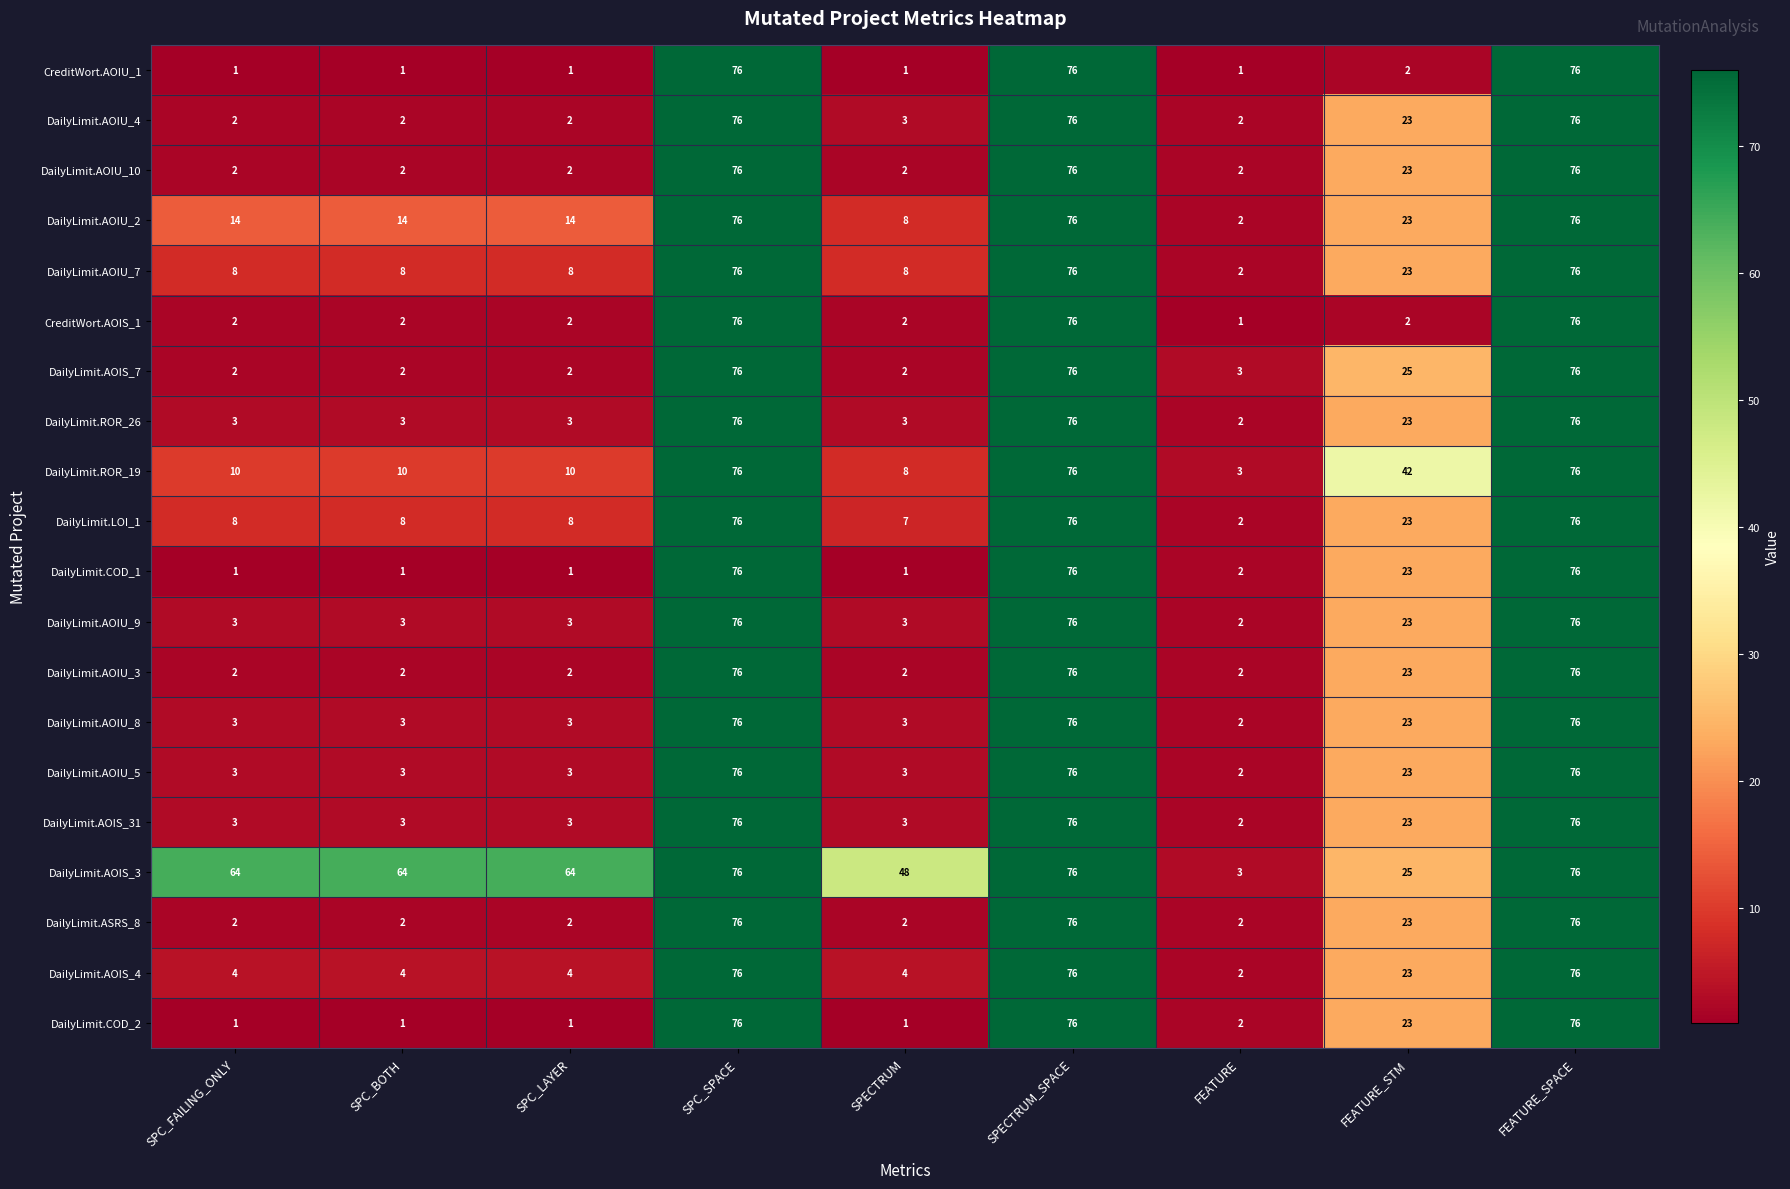

What is the greatest value displayed?

76